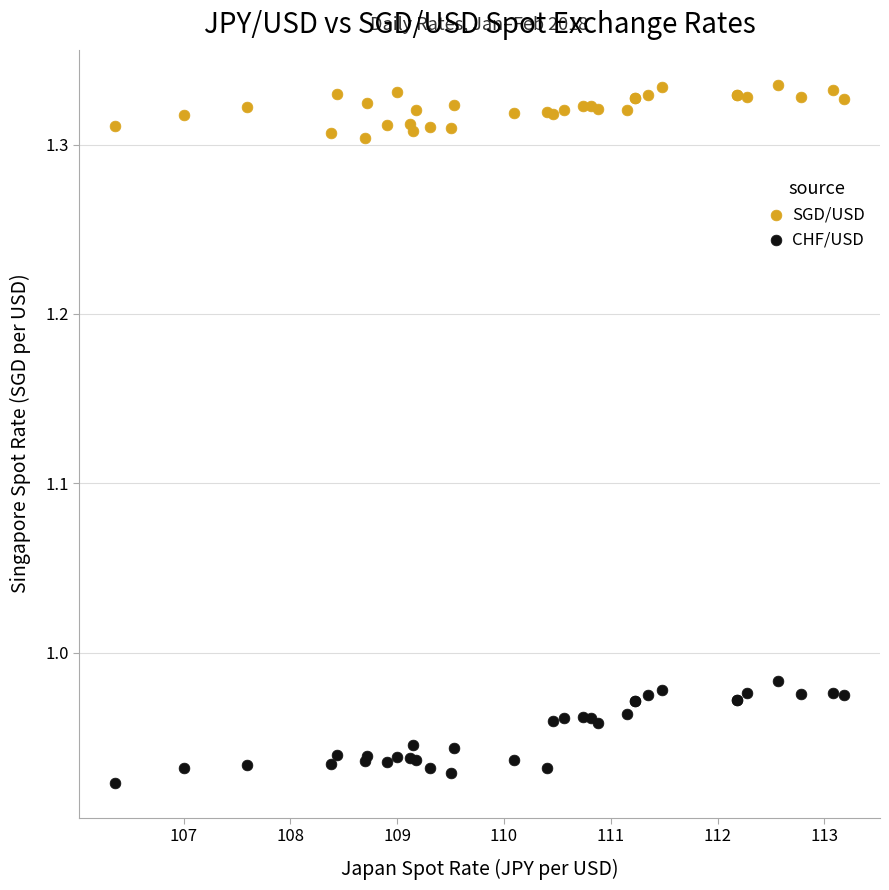

Which series contains the lowest Y value?

CHF/USD